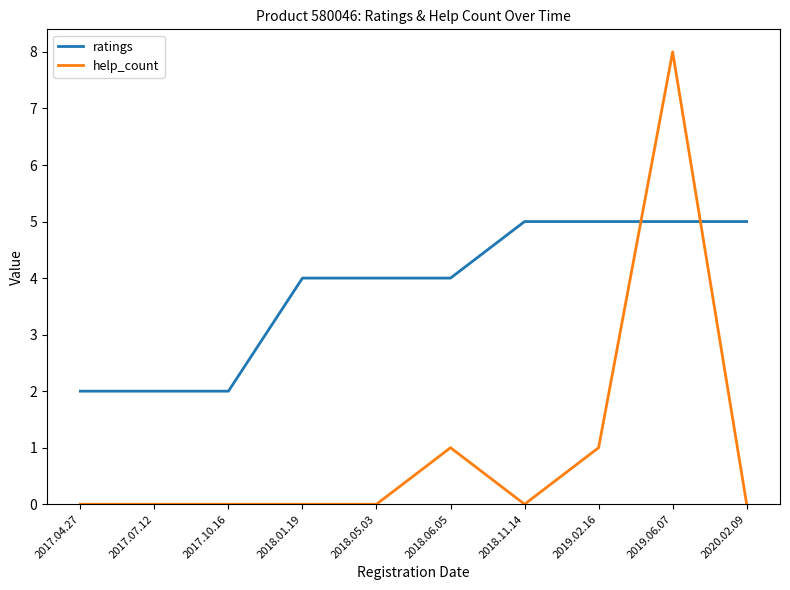

Is it true that help_count equals 0 at 2018.05.03?

True